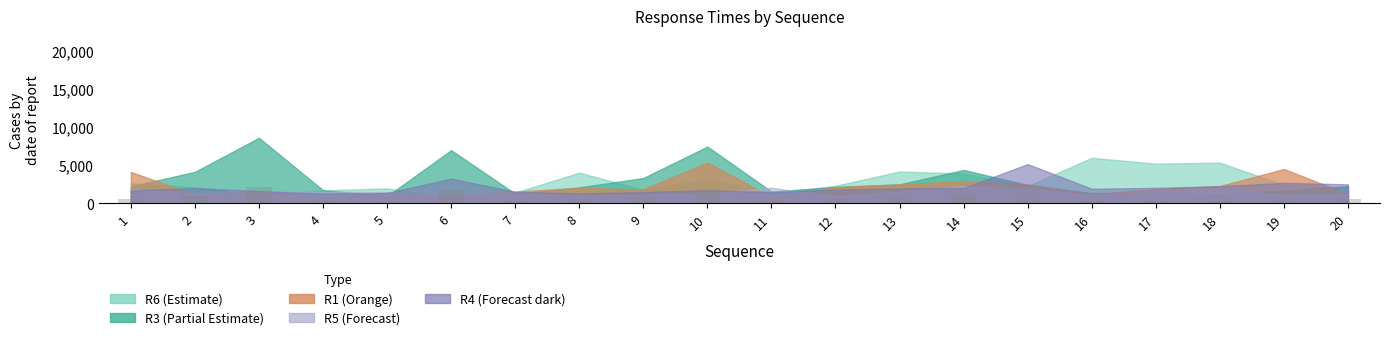

What is the value of the 1st bar from the left?

560.0